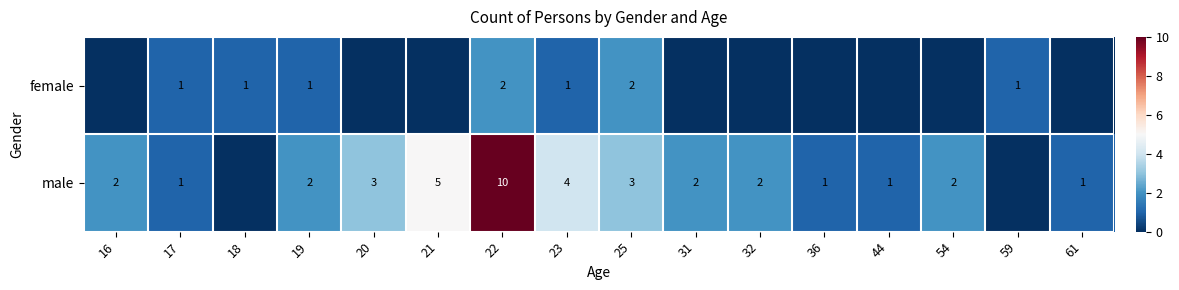

How many series are shown in this chart?

2